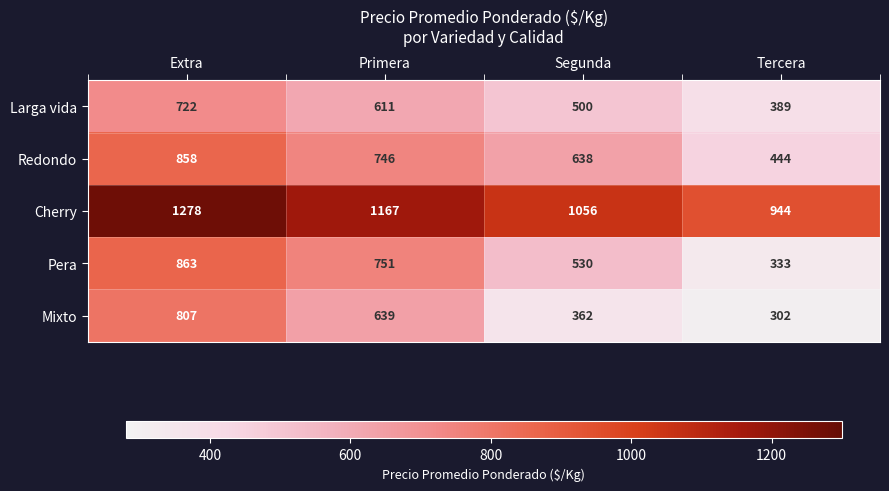

Which series has the largest total across all categories?

Cherry